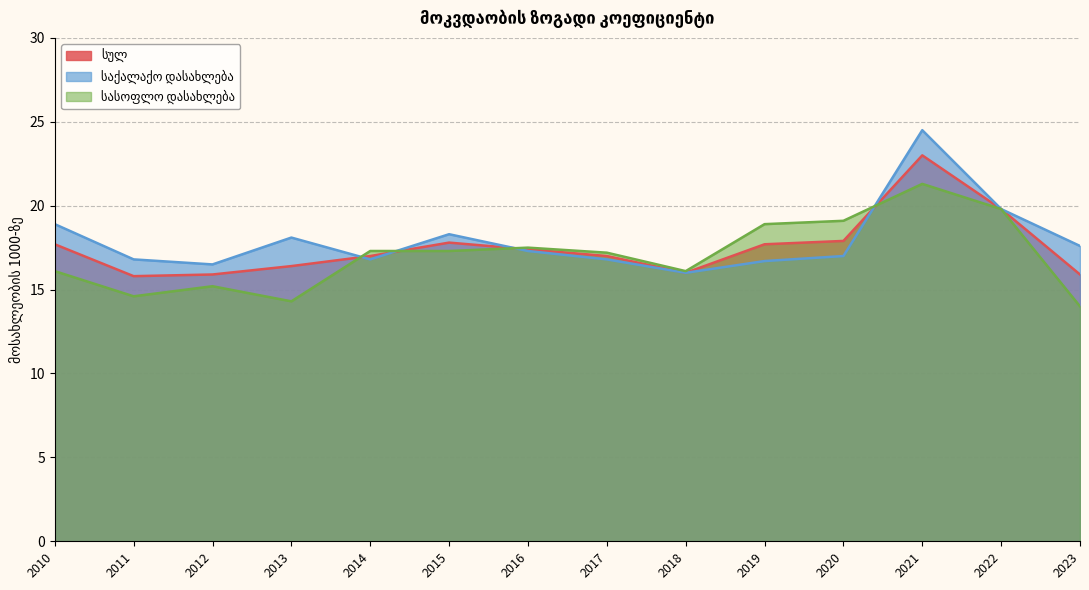

How many lines are shown in the chart?

3